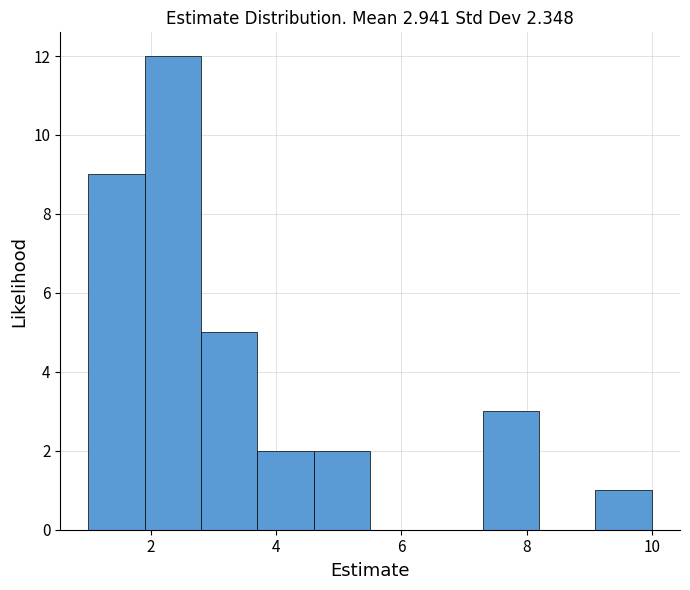

What is the height of the bar covering 3.7 to 4.6 on the x-axis? Neither the bar edges nor the heights are printed on the chart, so give them approximately, as read against the axes.

2